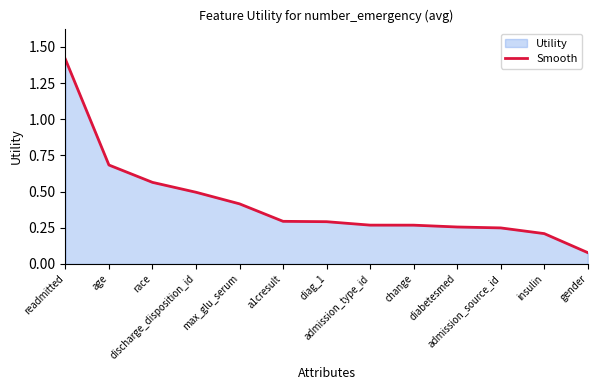

Which has a higher value, discharge_disposition_id or diabetesmed?

discharge_disposition_id